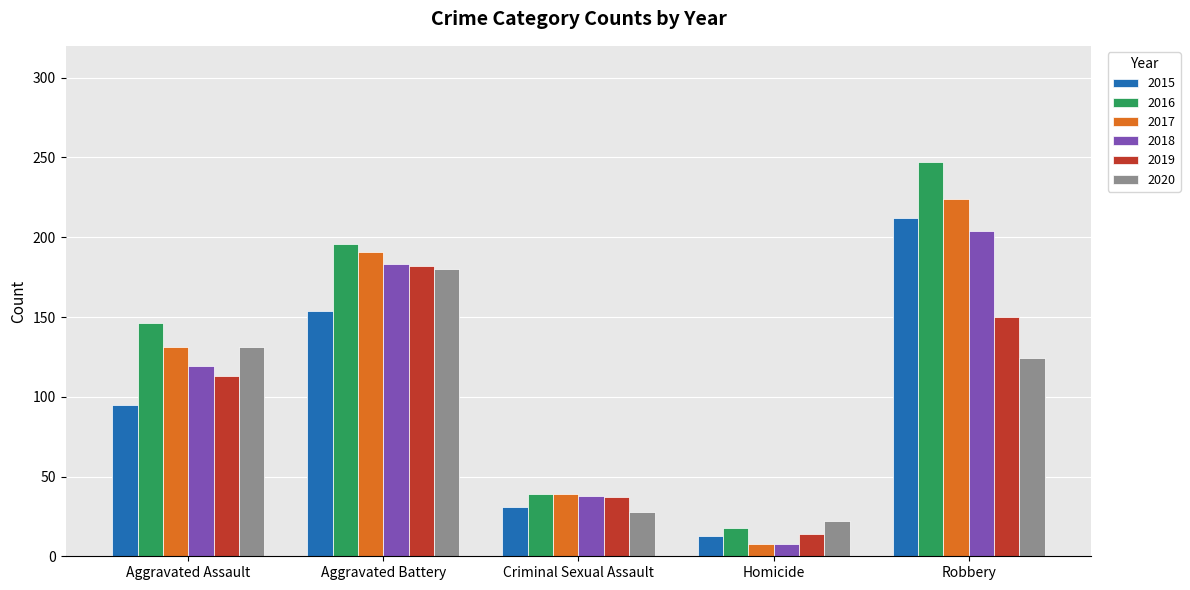

Reading right to left, extract all data points from this chart.

2015: Robbery=212	Homicide=13	Criminal Sexual Assault=31	Aggravated Battery=154	Aggravated Assault=95
2016: Robbery=247	Homicide=18	Criminal Sexual Assault=39	Aggravated Battery=196	Aggravated Assault=146
2017: Robbery=224	Homicide=8	Criminal Sexual Assault=39	Aggravated Battery=191	Aggravated Assault=131
2018: Robbery=204	Homicide=8	Criminal Sexual Assault=38	Aggravated Battery=183	Aggravated Assault=119
2019: Robbery=150	Homicide=14	Criminal Sexual Assault=37	Aggravated Battery=182	Aggravated Assault=113
2020: Robbery=124	Homicide=22	Criminal Sexual Assault=28	Aggravated Battery=180	Aggravated Assault=131